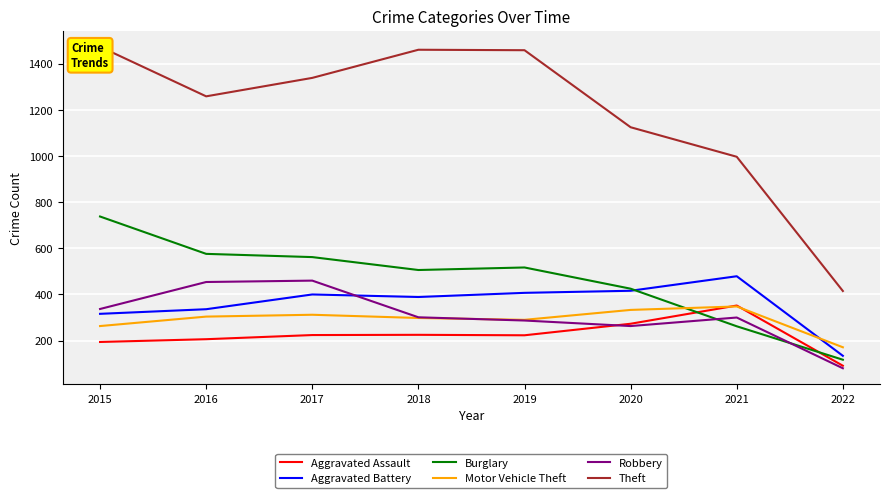

What is the difference between the Motor Vehicle Theft values at 2018 and 2017?

14